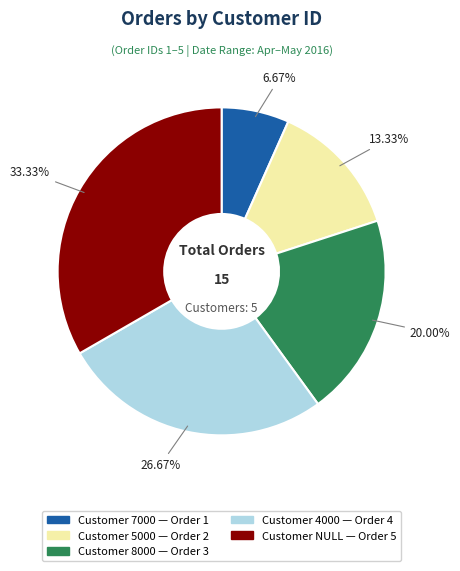

Is there any slice that represents more than half of the pie?

No